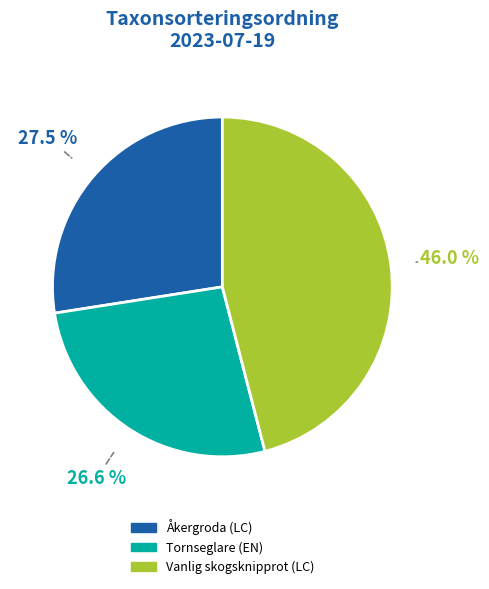

Rank the categories by value from highest to lowest.

Vanlig skogsknipprot (LC), Åkergroda (LC), Tornseglare (EN)